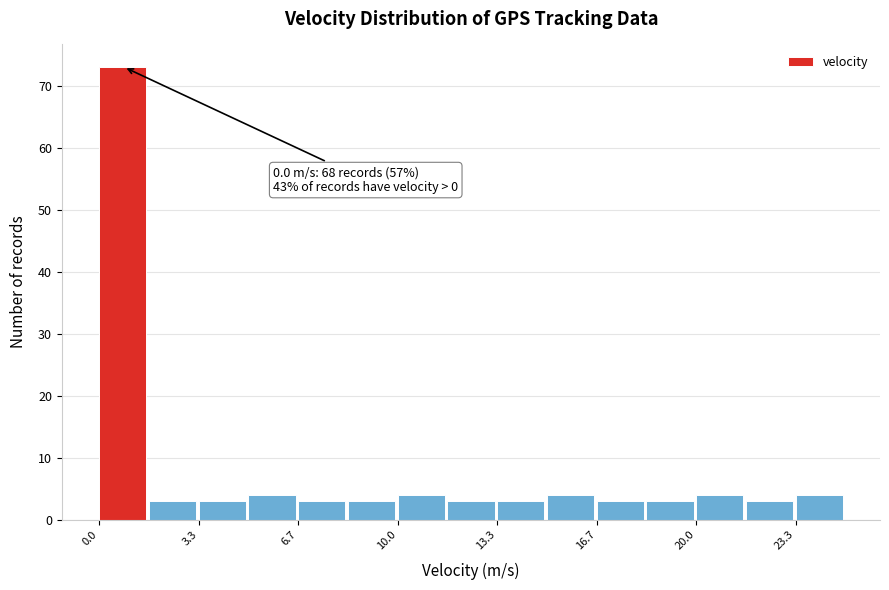

Read against the x-axis, roughly where is the centre of the tallest bar?

1.0